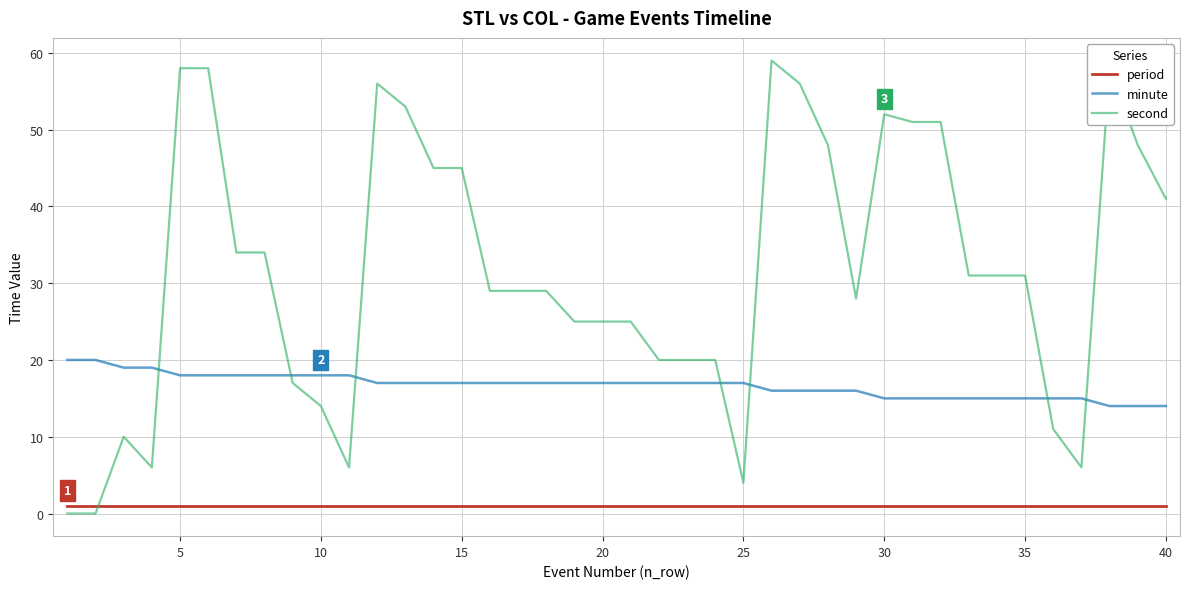

True or false: second and minute cross at least once.

True